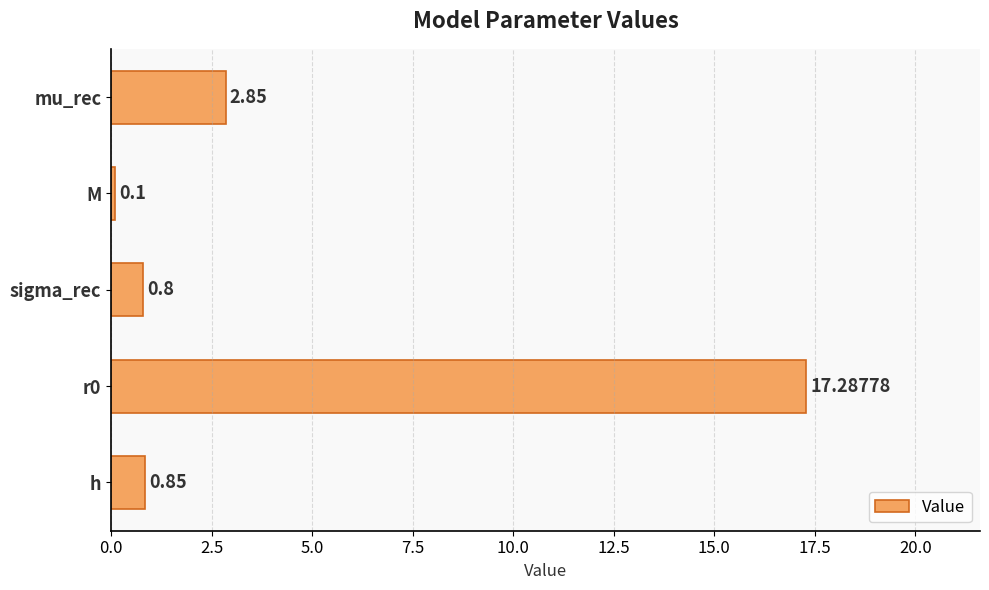

What is the average value?

4.4